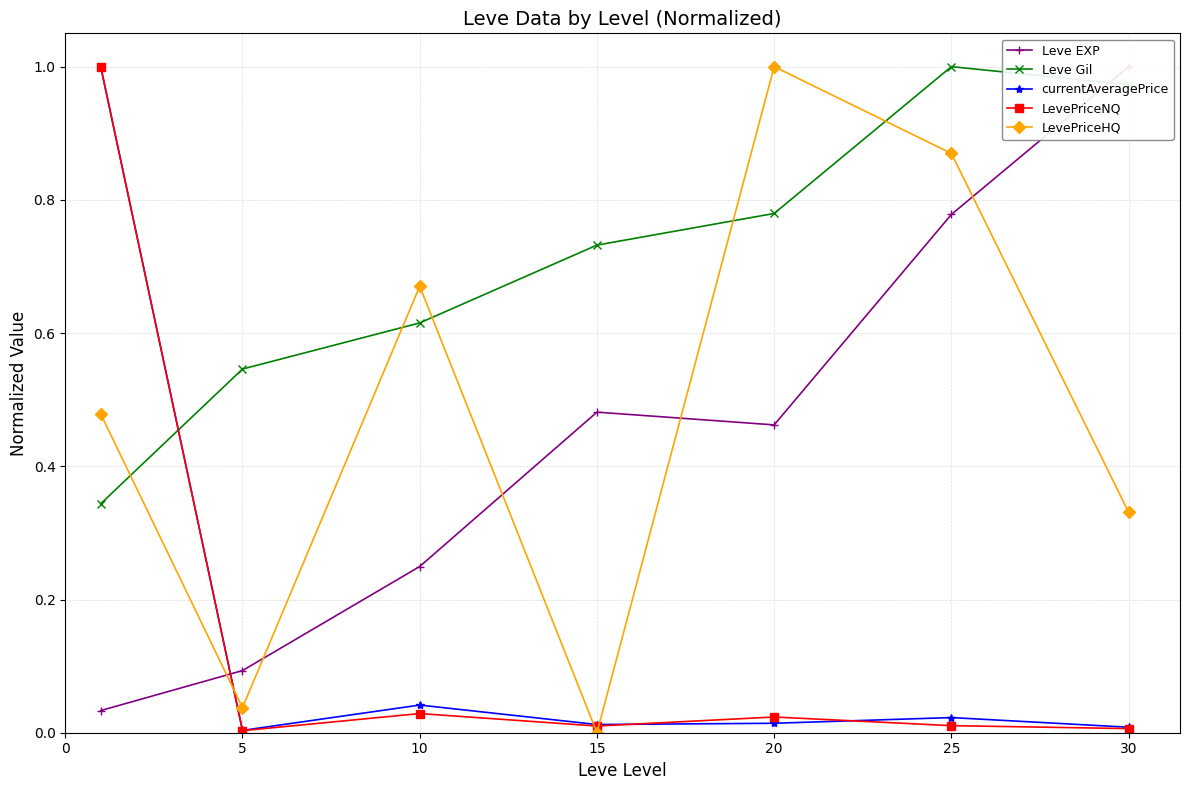

True or false: LevePriceNQ has more than 1 points higher than both neighbors.

True